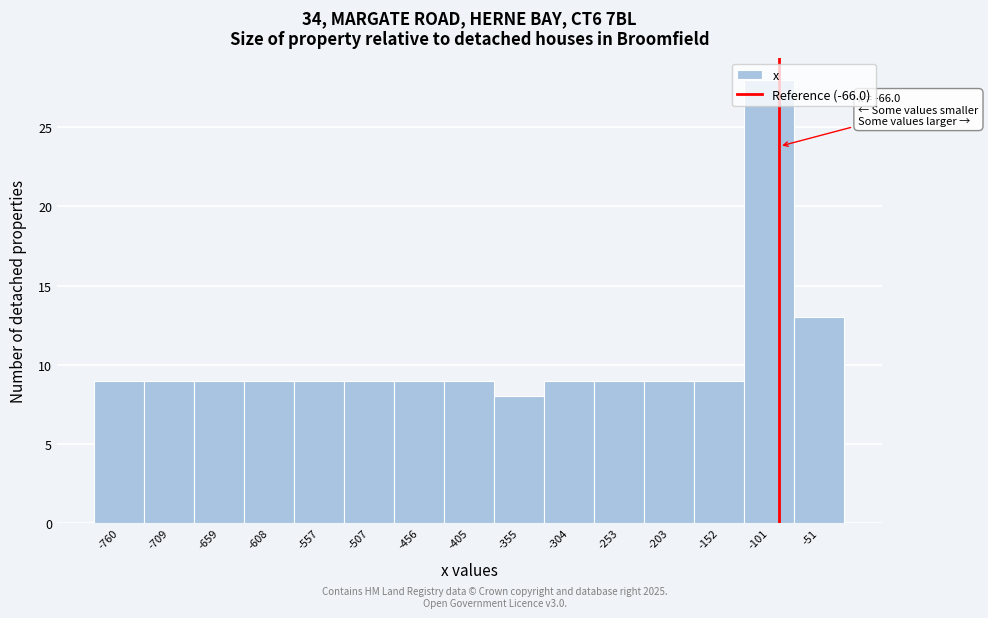

What is the ratio of the value at -355 to the value at -456?

0.9